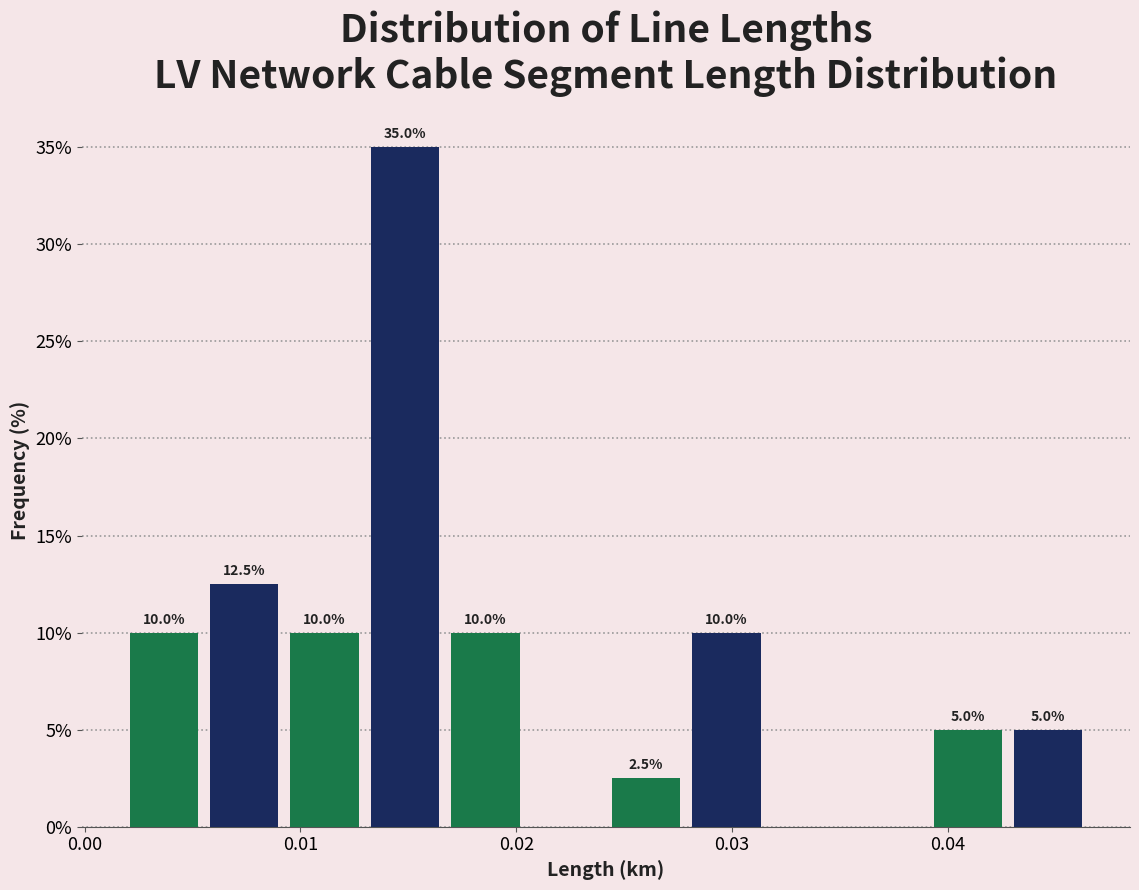

Around what value on the x-axis is the tallest bar? Give the approximate position of its centre, as read against the axis.

0.015